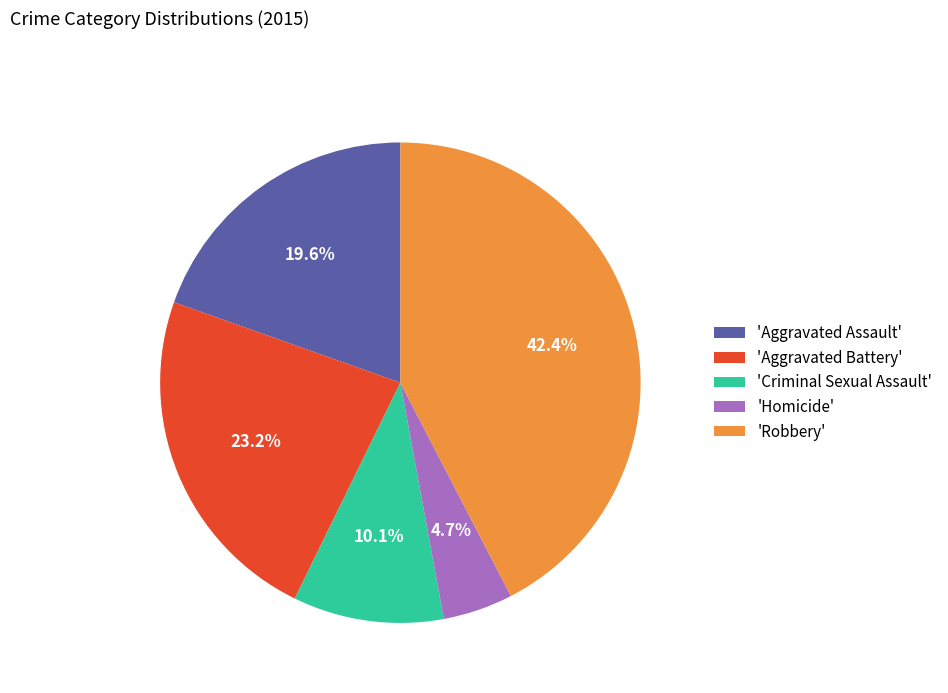

Combined, do 'Homicide' and 'Robbery' account for over 50%?

No